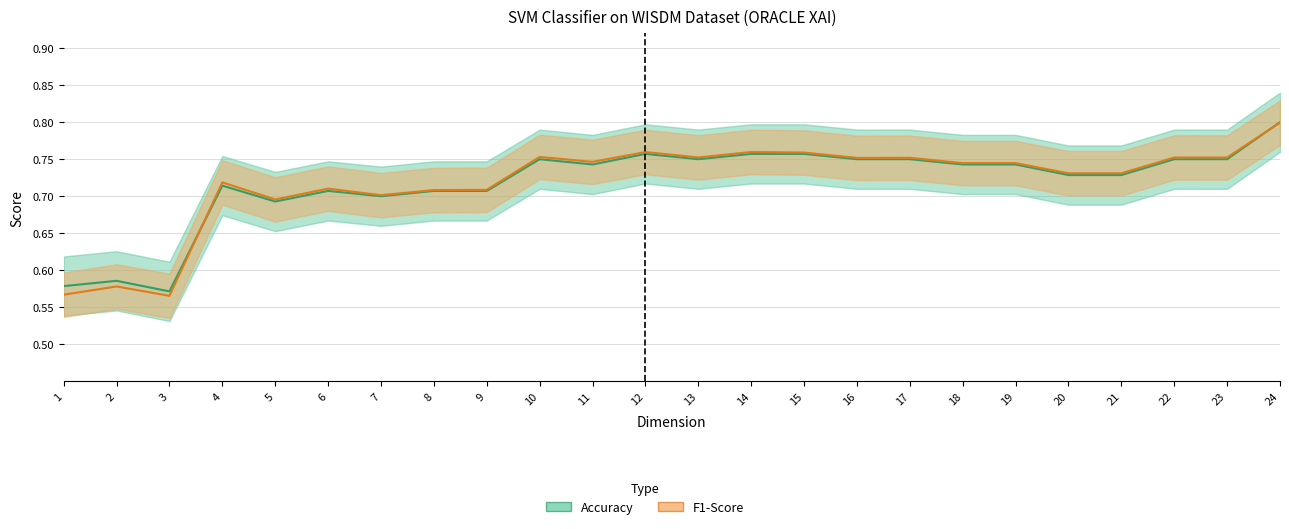

True or false: F1-Score and Accuracy intersect in this chart.

True